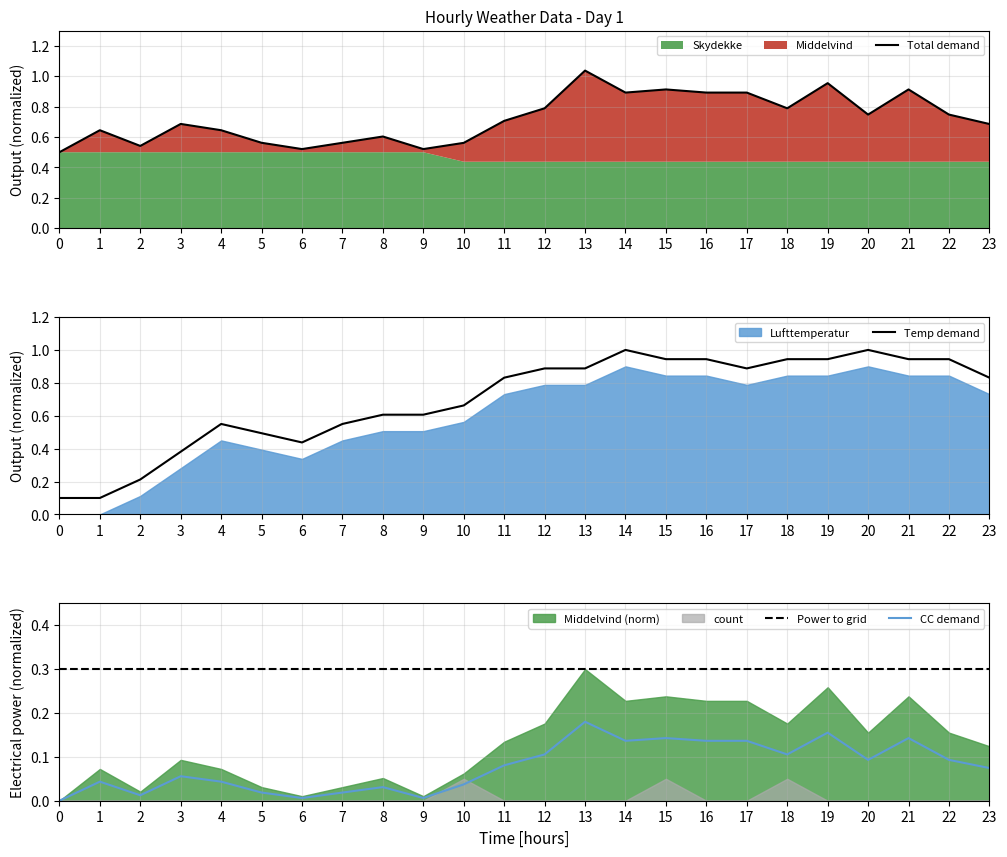

Which series has the widest spread of values?

Temp demand